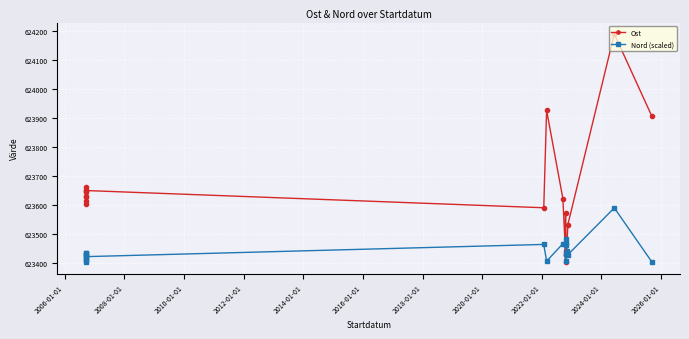

Rank the series by their maximum value, from highest to lowest.

Ost, Nord (scaled)